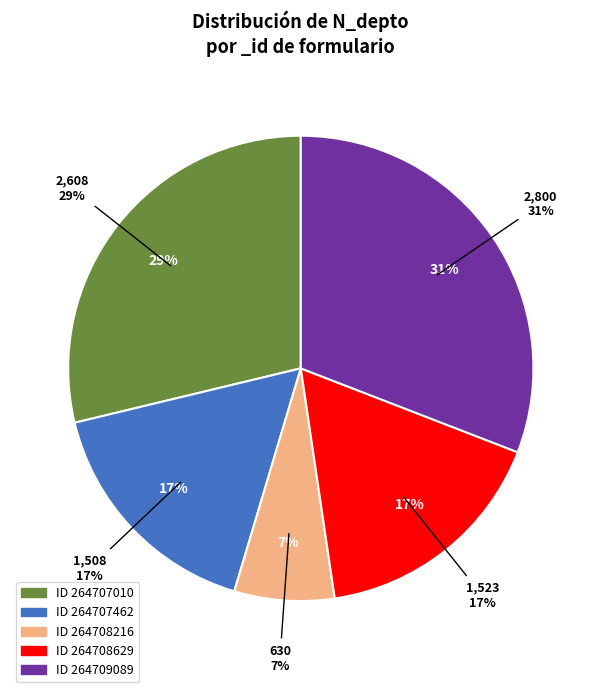

Is there any slice that represents more than half of the pie?

No